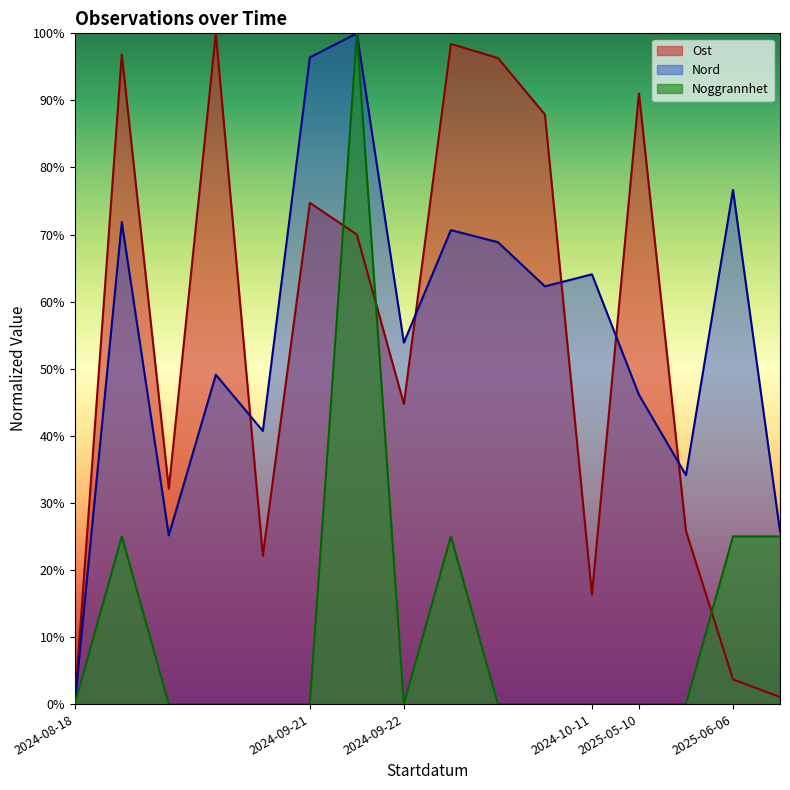

Read the Ost value at 2024-09-21.

74.7